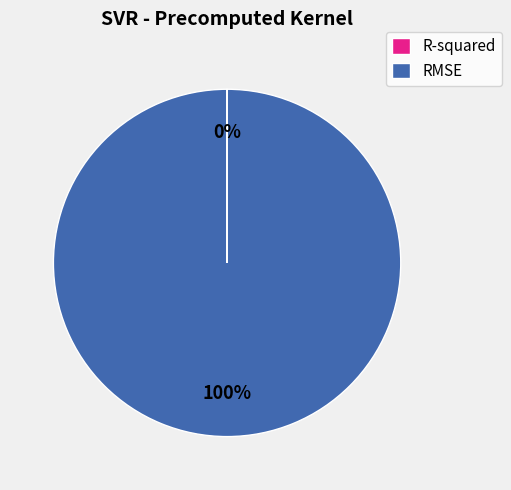

Which slice represents more than half of the pie?

RMSE